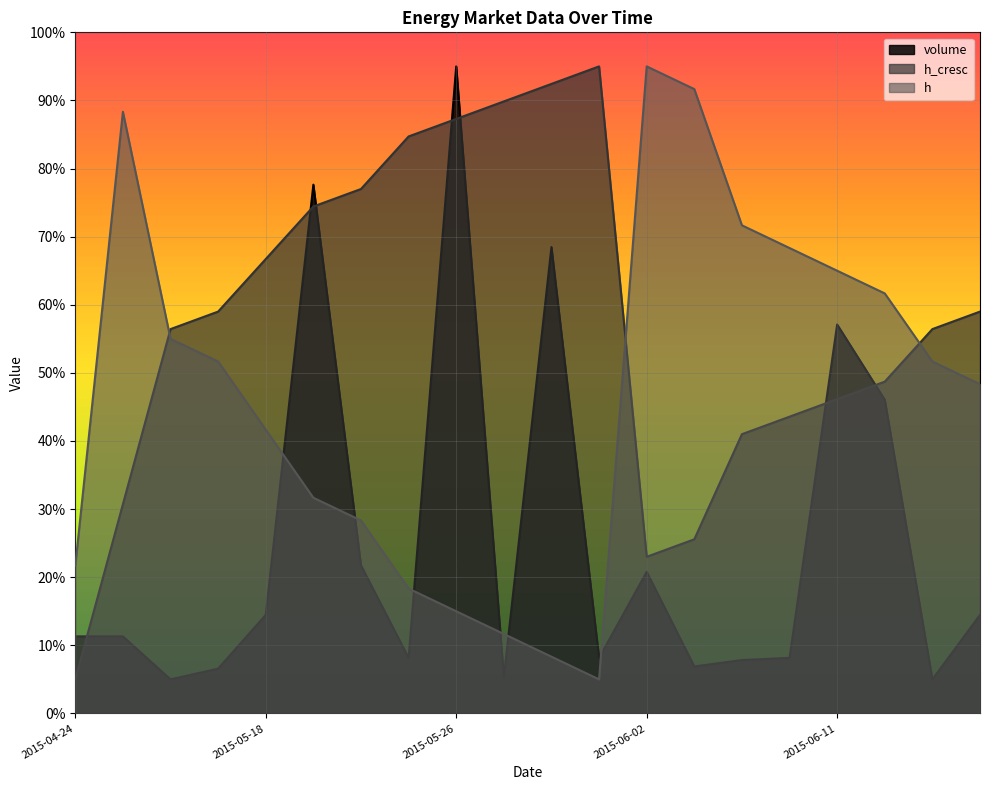

How many interior local valleys does the h_cresc series have?

1